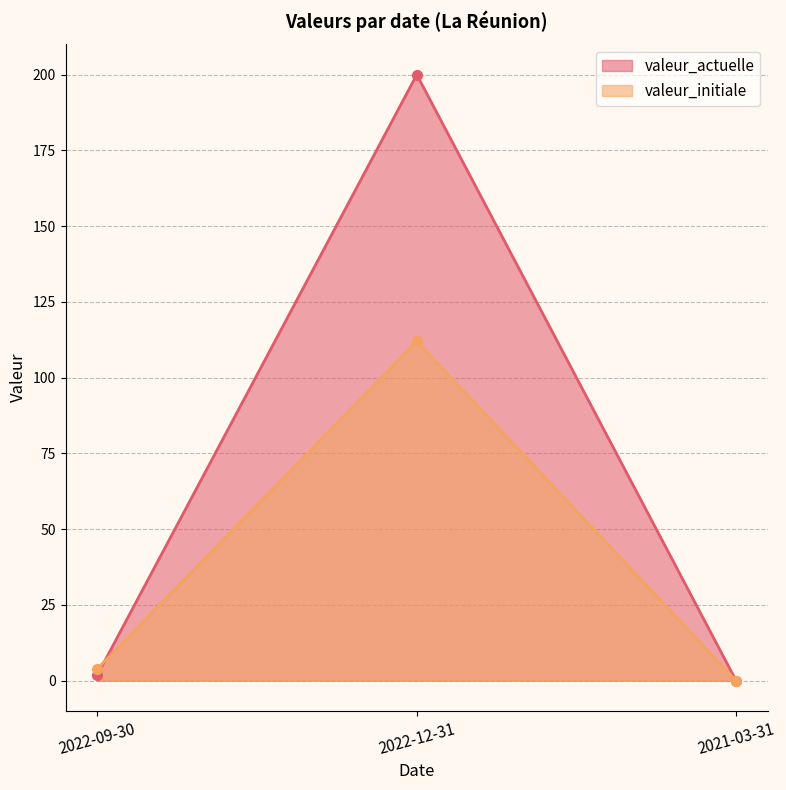

How many series are shown in this chart?

2